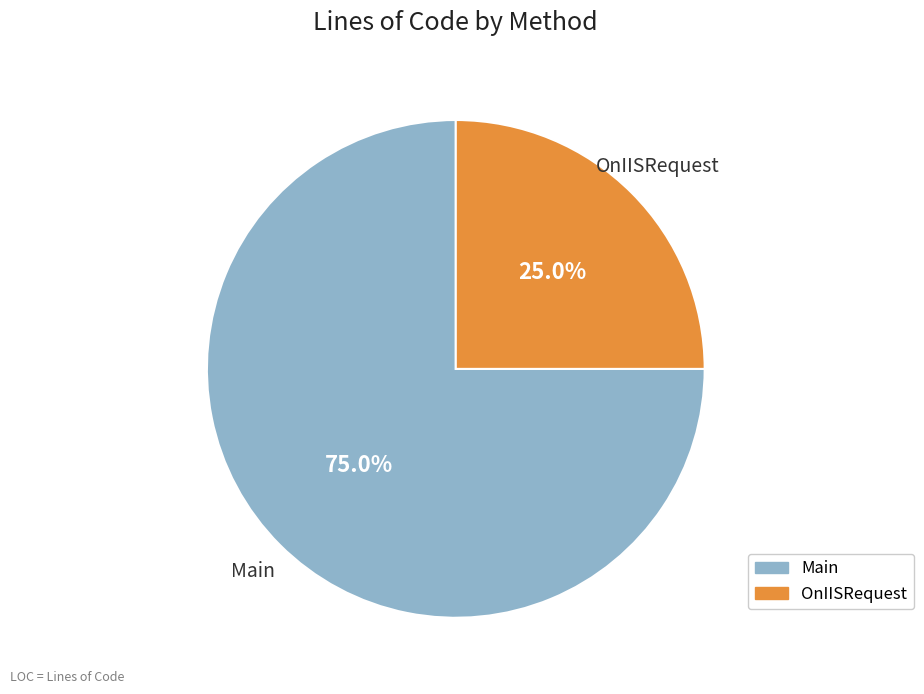

Which category accounts for the majority?

Main